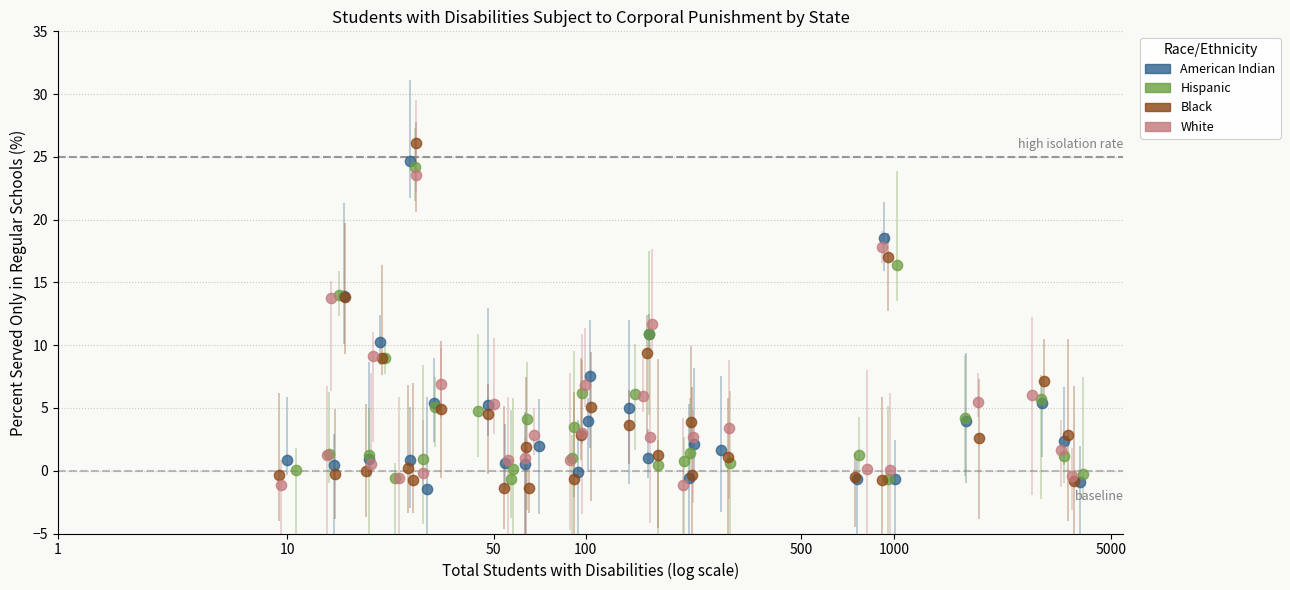

Which series has the largest Y range (max minus min)?

Black